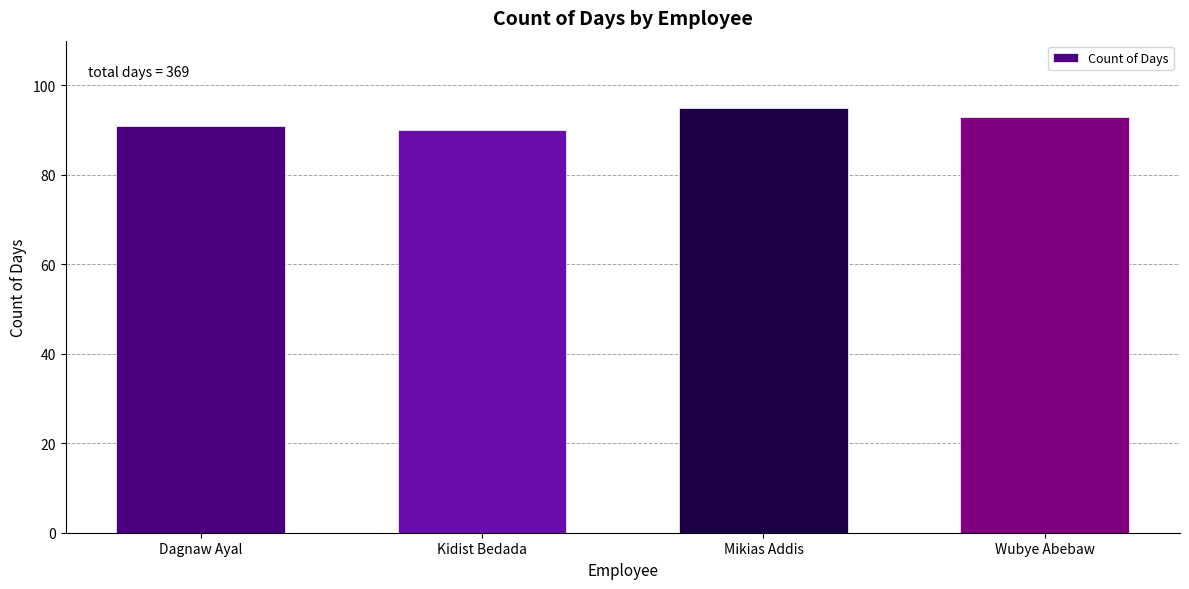

Count the values in the range 91 to 95.

3